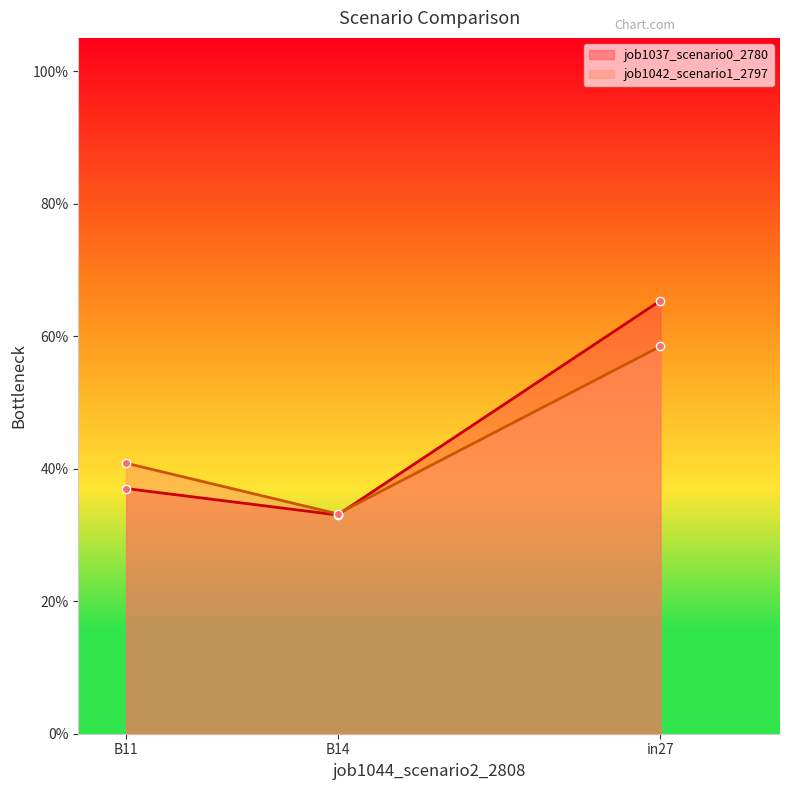

What is the maximum value for job1042_scenario1_2797?

0.6